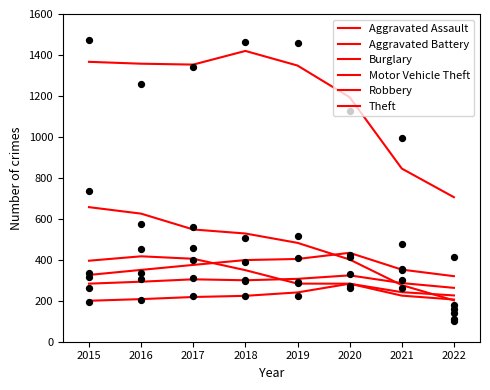

What is the total value across all series at 2018?

3220.0